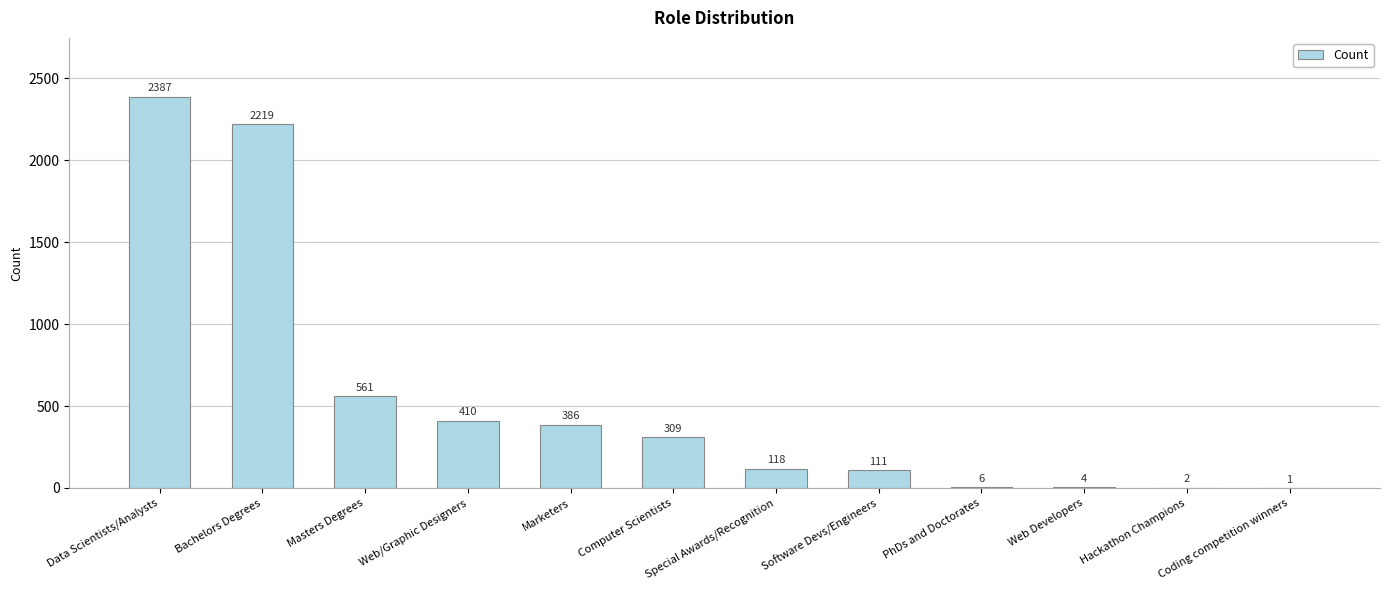

Where does the data first go above 309?

Data Scientists/Analysts